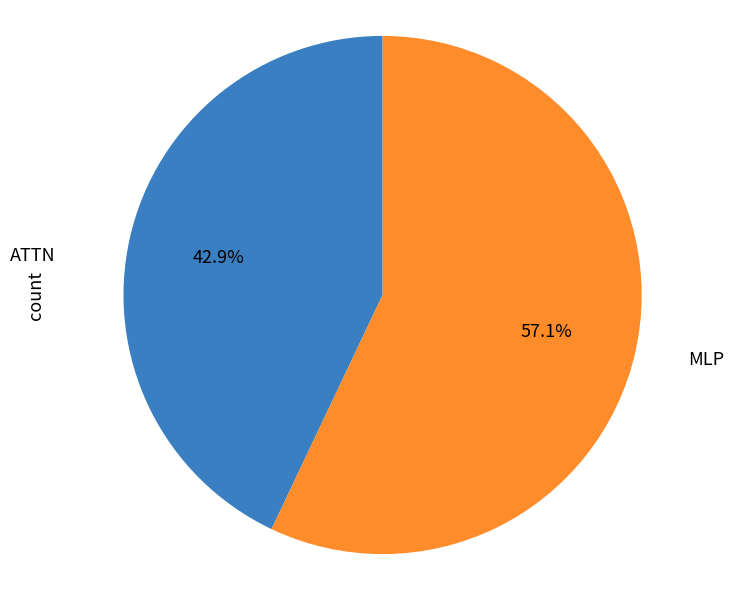

To the nearest percent, what is the difference between the largest and smallest slice percentages?

14%